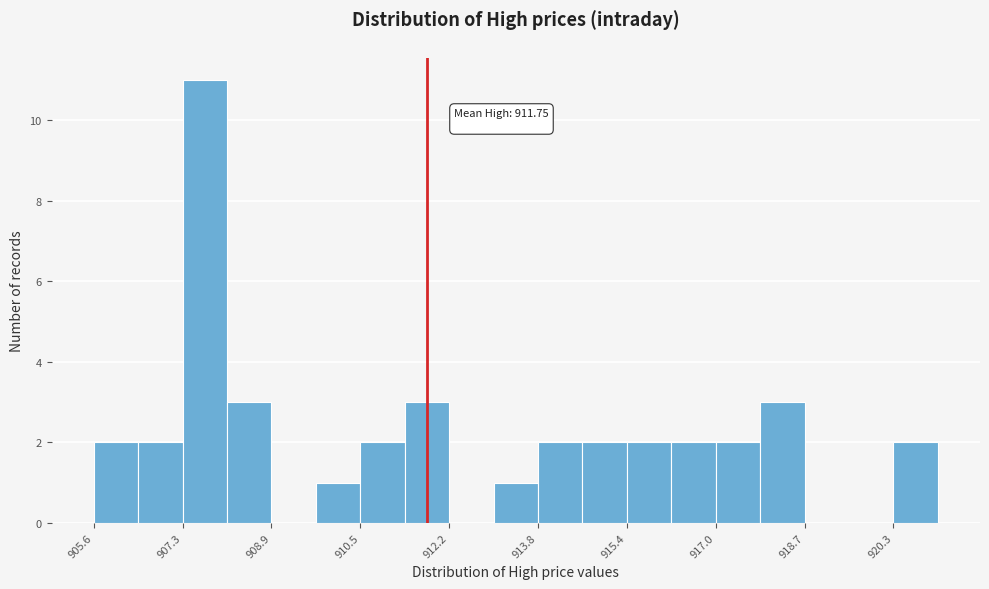

Over which range of the x-axis is the bar tallest?

907.2 to 908.0